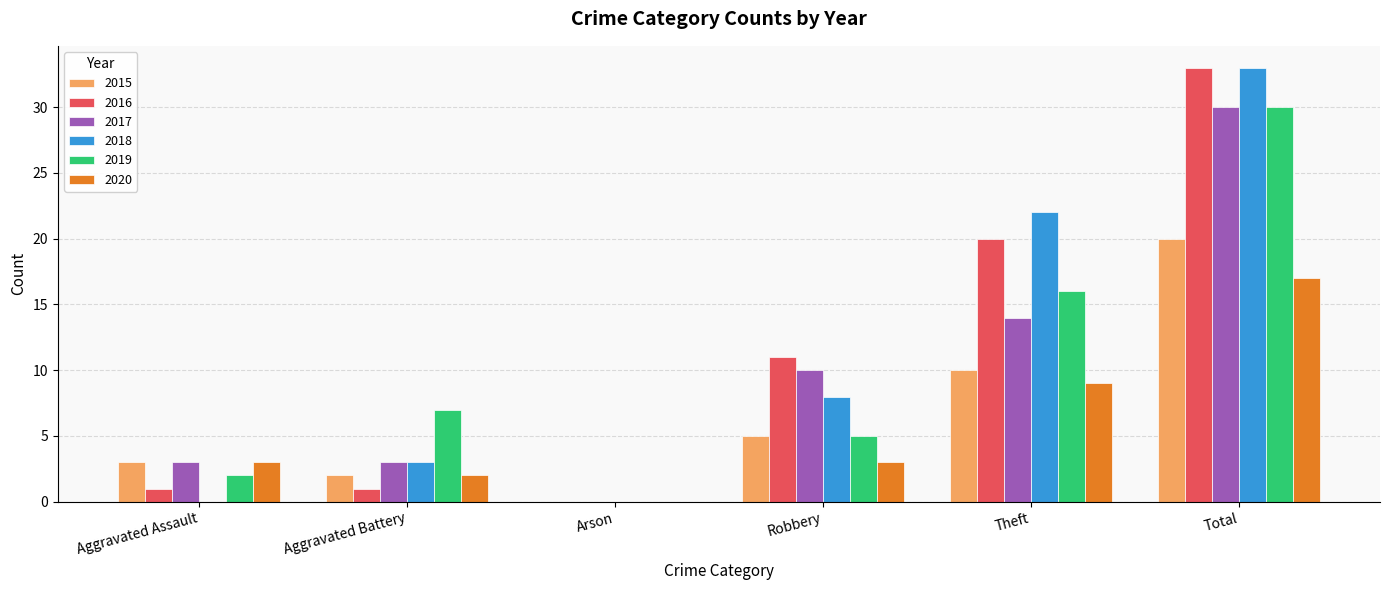

Reading left to right, extract all data points from this chart.

2015: Aggravated Assault=3	Aggravated Battery=2	Arson=0	Robbery=5	Theft=10	Total=20
2016: Aggravated Assault=1	Aggravated Battery=1	Arson=0	Robbery=11	Theft=20	Total=33
2017: Aggravated Assault=3	Aggravated Battery=3	Arson=0	Robbery=10	Theft=14	Total=30
2018: Aggravated Assault=0	Aggravated Battery=3	Arson=0	Robbery=8	Theft=22	Total=33
2019: Aggravated Assault=2	Aggravated Battery=7	Arson=0	Robbery=5	Theft=16	Total=30
2020: Aggravated Assault=3	Aggravated Battery=2	Arson=0	Robbery=3	Theft=9	Total=17